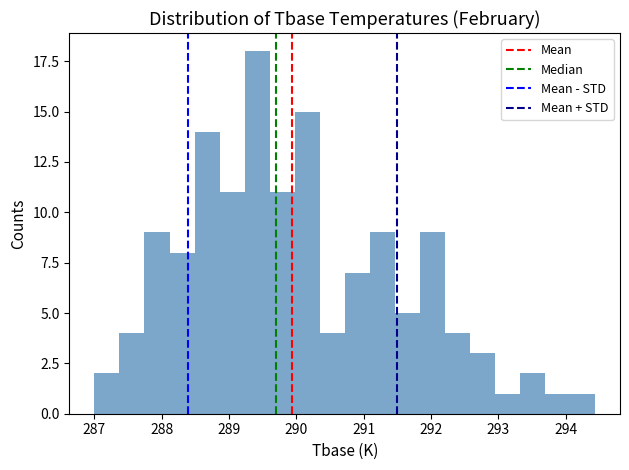

Around what value on the x-axis is the tallest bar? Give the approximate position of its centre, as read against the axis.

289.4